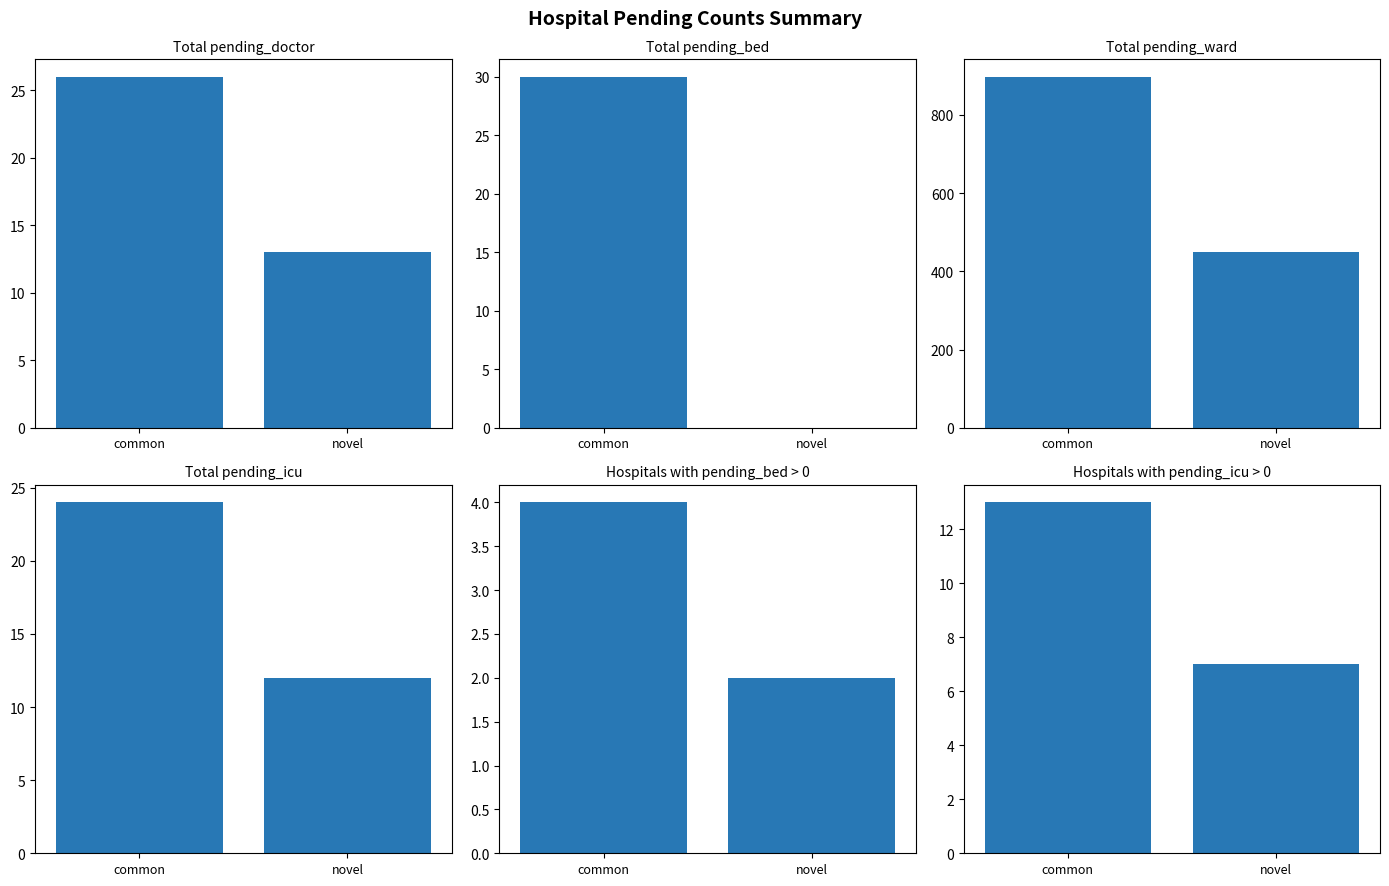

What is the label of the 2nd bar from the right?

common